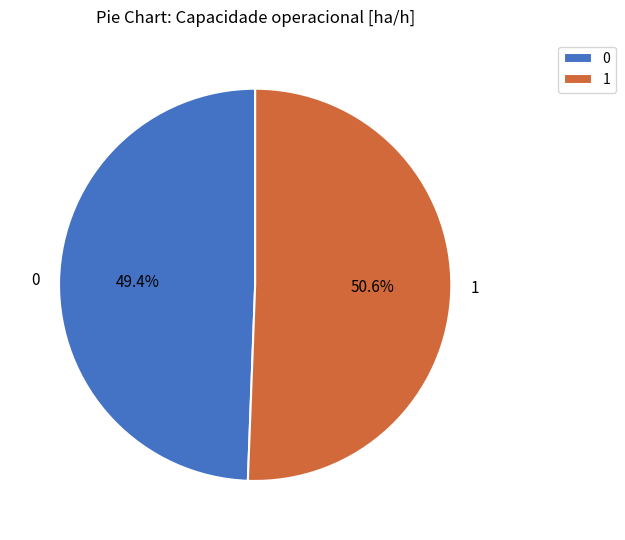

Count the number of slices in the pie.

2